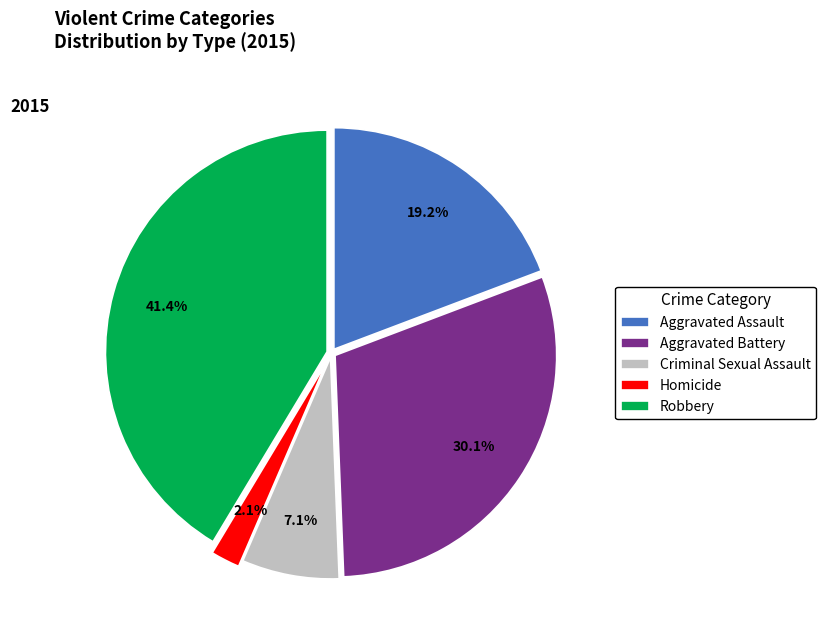

Is the sum of Robbery and Aggravated Battery greater than half?

Yes